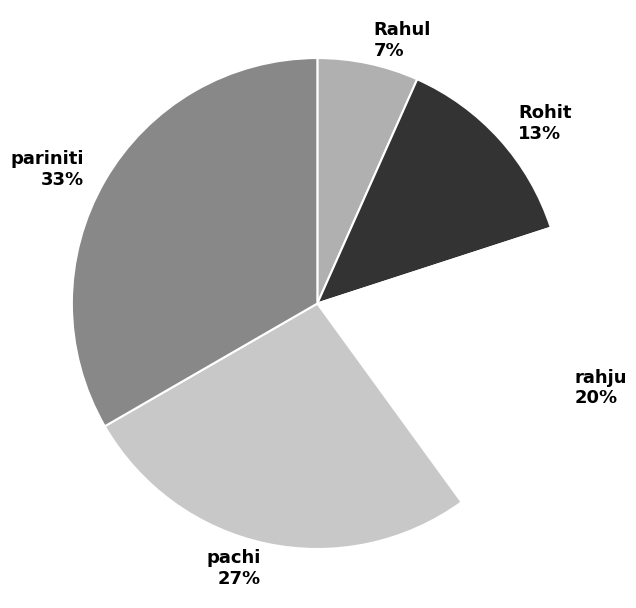

The pariniti slice represents 26% of the pie. True or false?

False